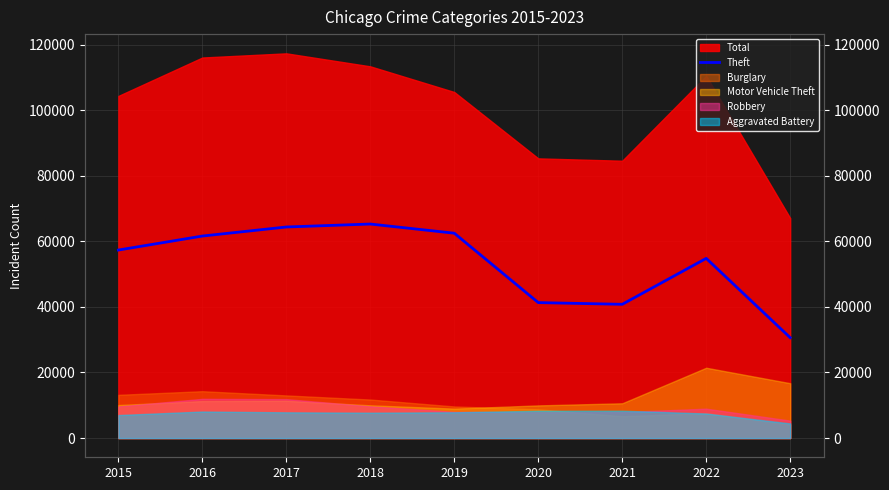

Which has a higher value, 2018 or 2019?

2018